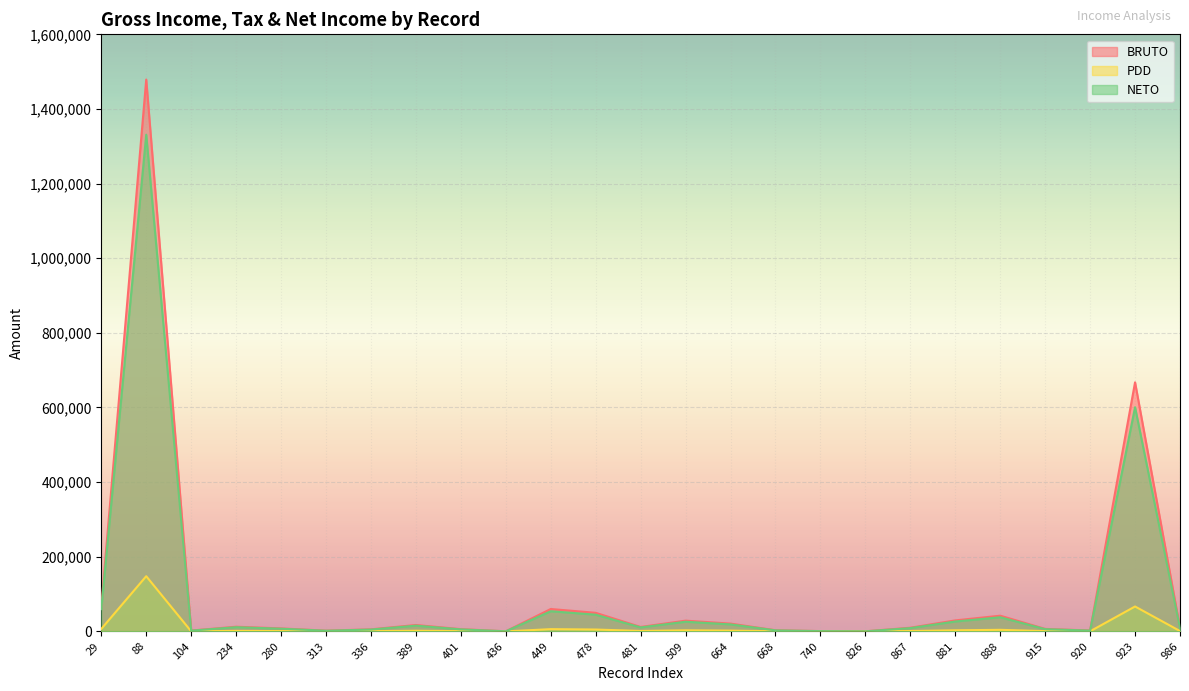

True or false: PDD and BRUTO intersect in this chart.

False